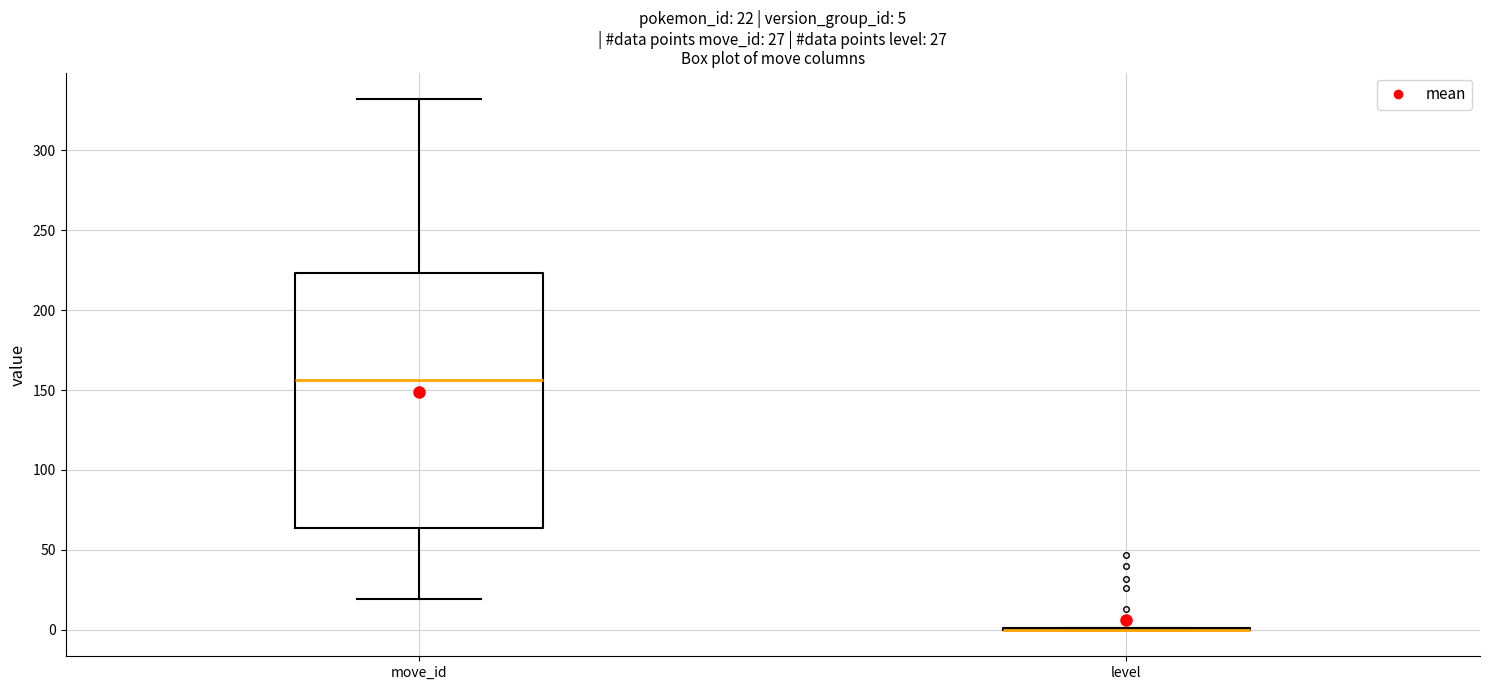

Which box is the tallest, from its lower edge to its upper edge?

move_id